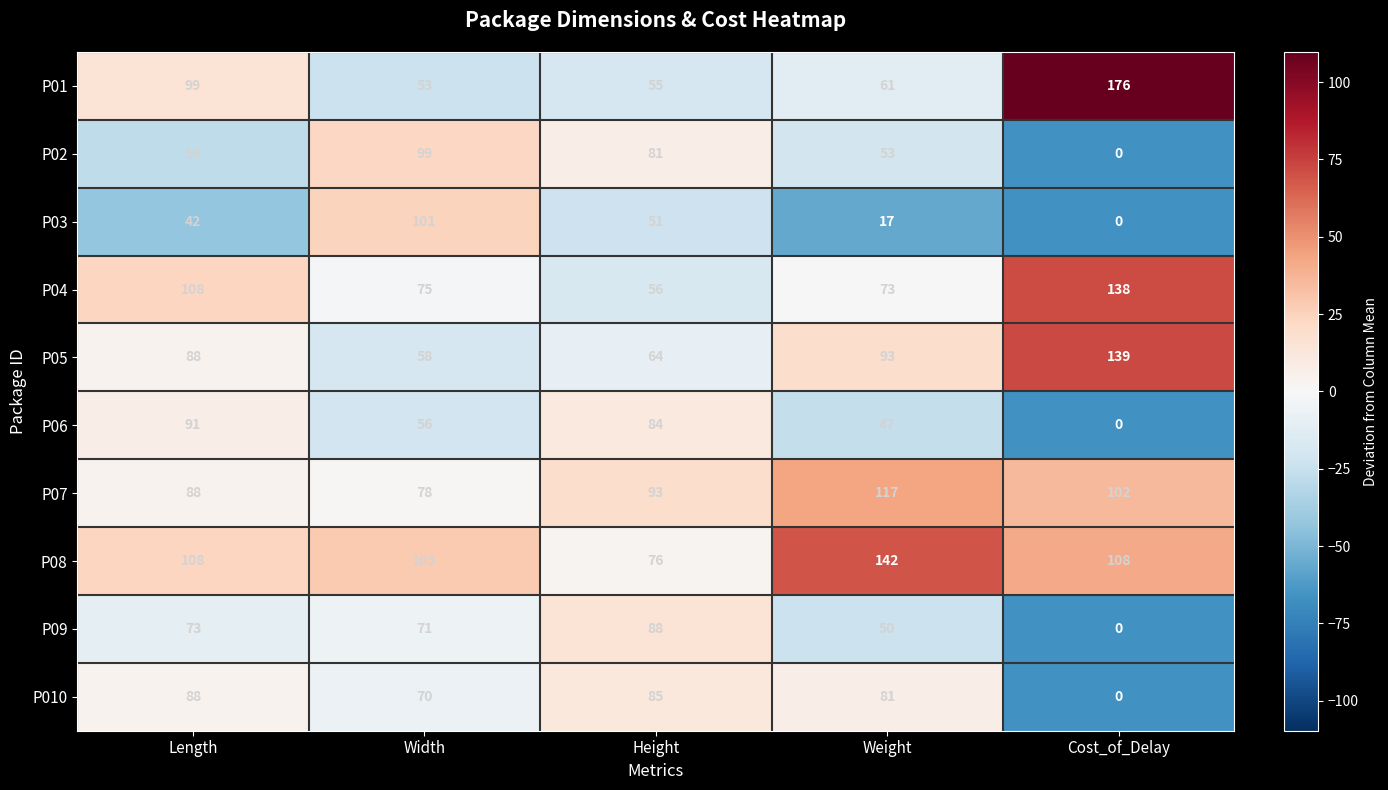

What is the total value across all series at Weight?

734